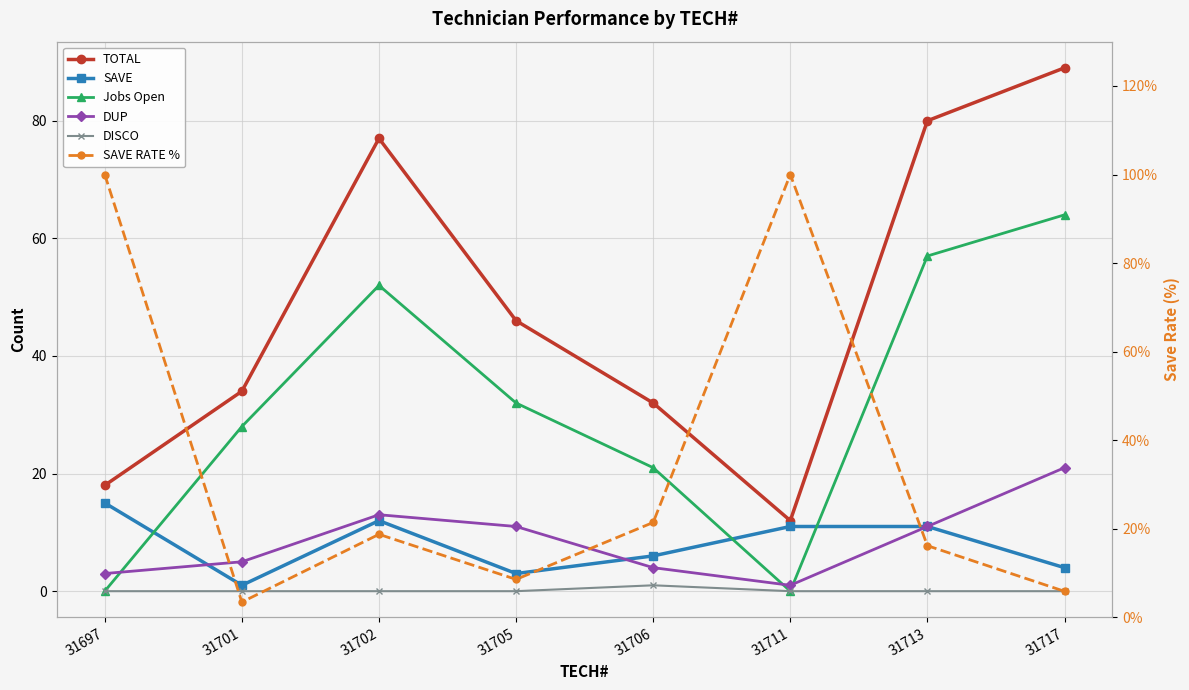

The value of DUP at 31697 is 4.7. True or false?

False